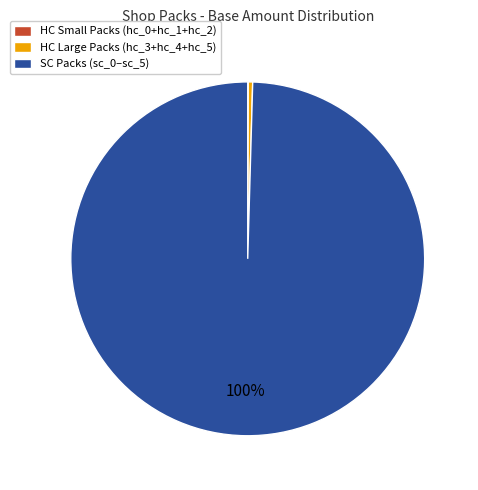

To the nearest percent, what is the difference between the largest and smallest slice percentages?

100%